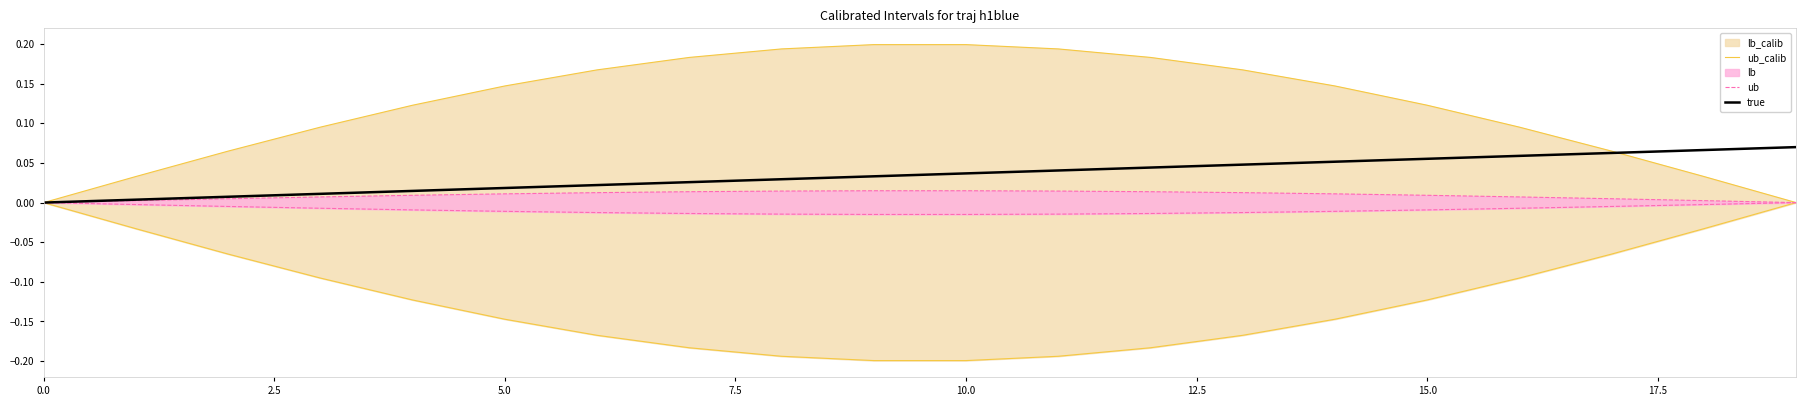

Between which two adjacent categories do true and ub_calib first intersect?

17 and 18